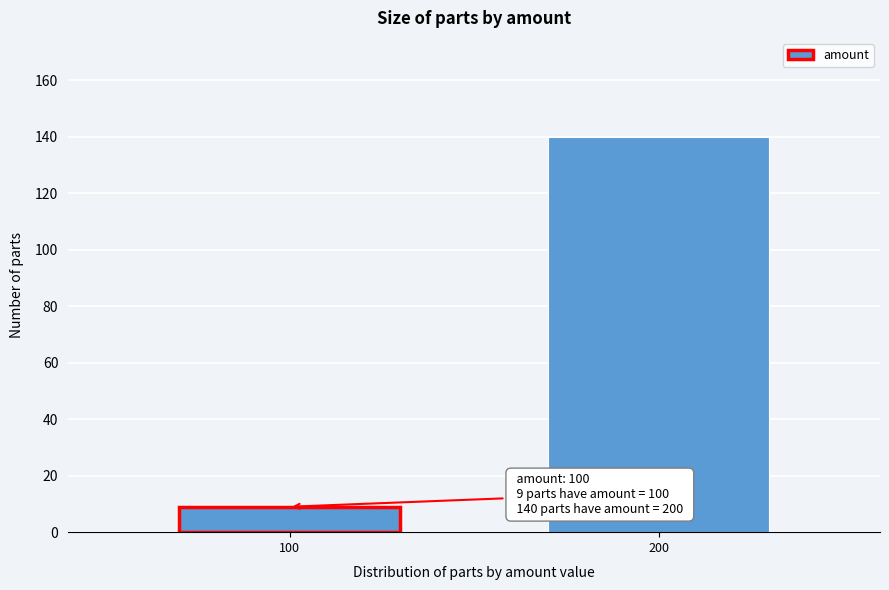

Reading left to right, what are all the values shown in this chart?

100=9	200=140